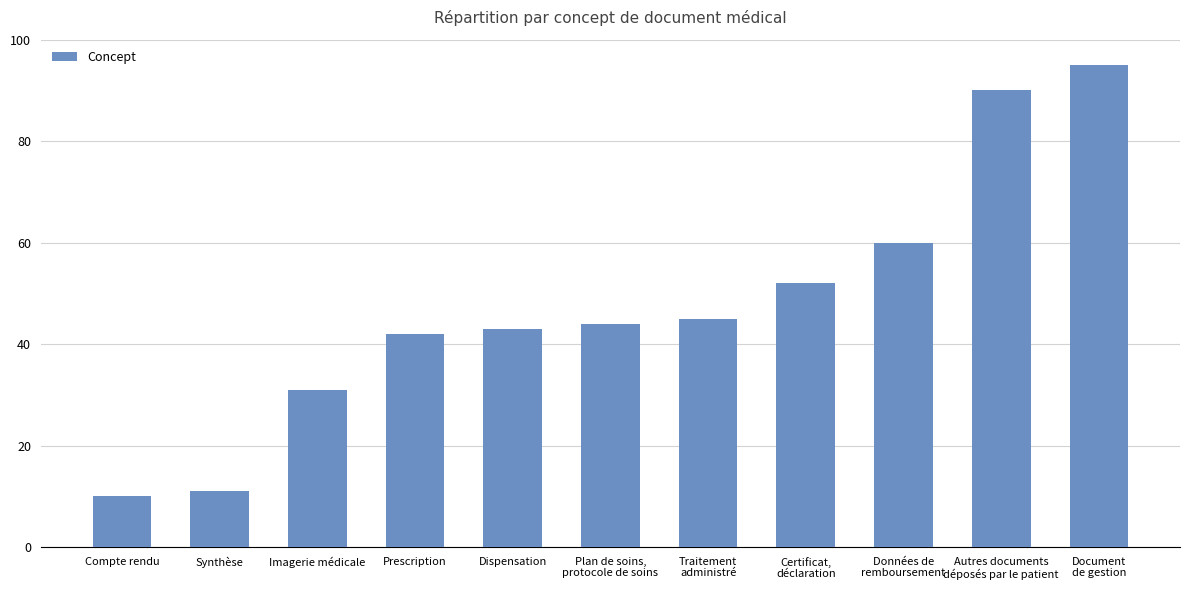

What is the average value?

48